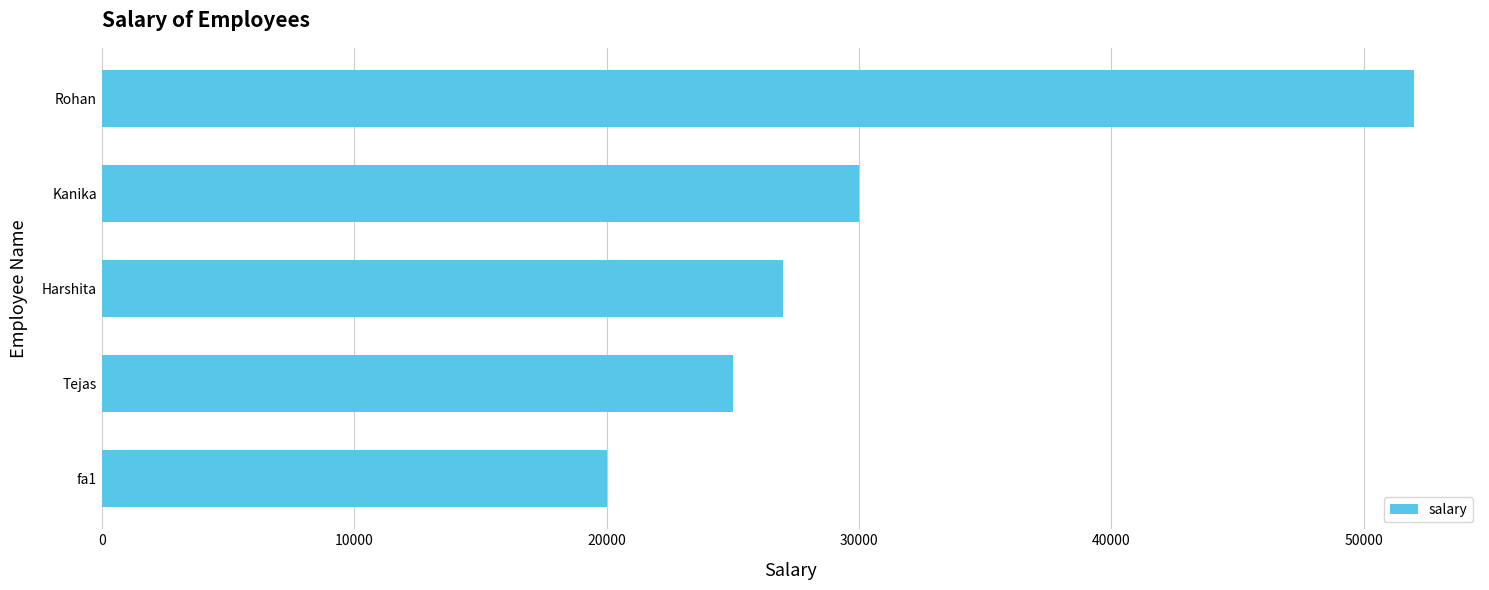

Reading top to bottom, list all the values displayed in this chart.

Rohan=52000	Kanika=30000	Harshita=27000	Tejas=25000	fa1=20000